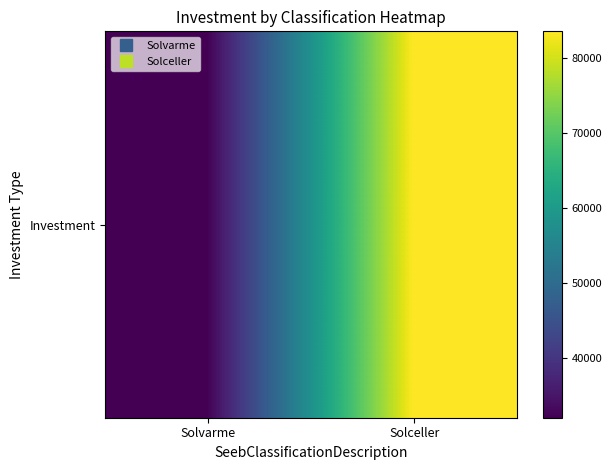

What is the change in value from Solvarme to Solceller?

+51600